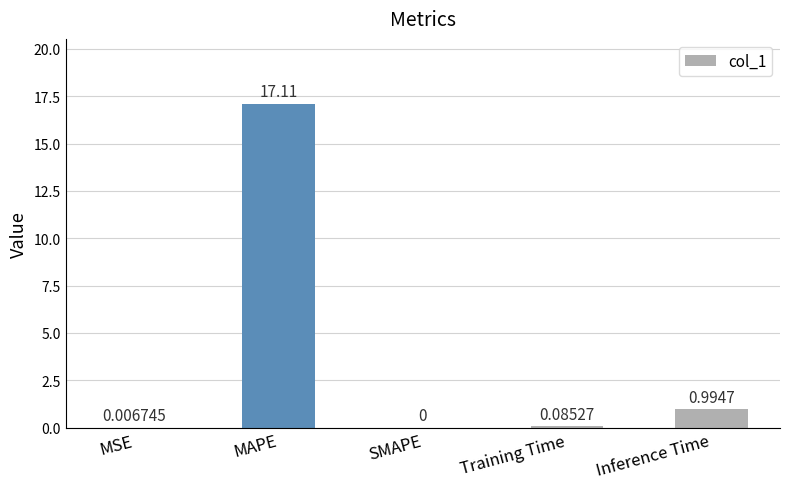

Where is the data nearest to the value 8?

Inference Time